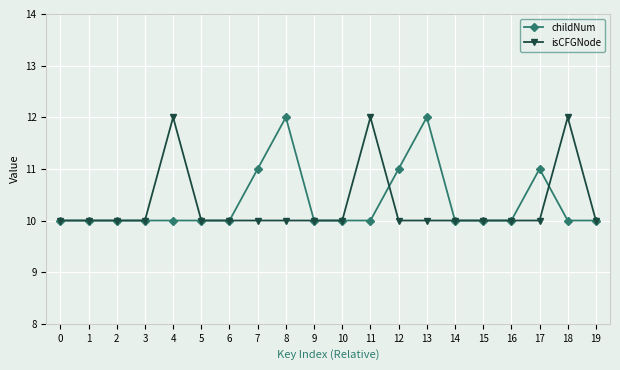

Reading right to left, extract all data points from this chart.

childNum: 10	10	11	10	10	10	12	11	10	10	10	12	11	10	10	10	10	10	10	10
isCFGNode: 10	12	10	10	10	10	10	10	12	10	10	10	10	10	10	12	10	10	10	10